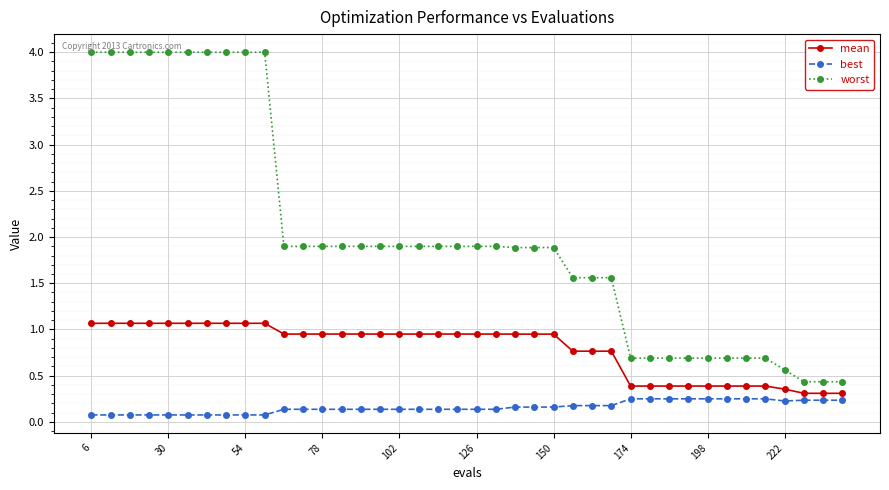

What is the value of the best point at the 6th from the left?

0.1